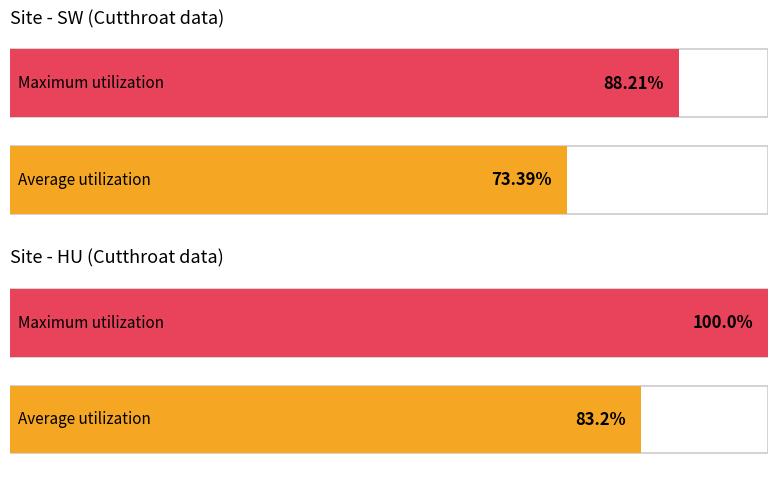

The value of Average utilization at SW is 116.5. True or false?

False